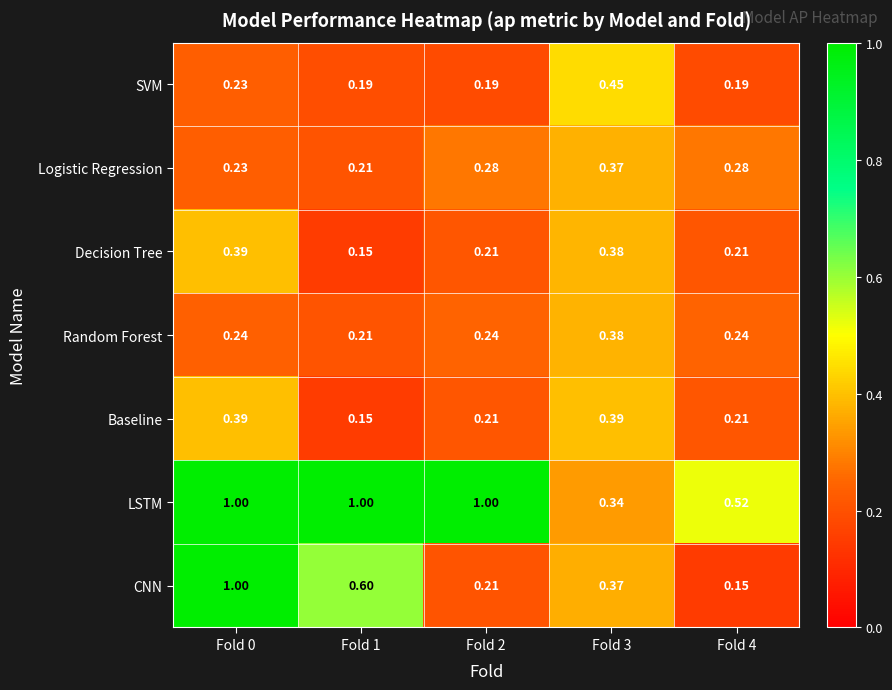

Which series has the widest spread of values?

CNN